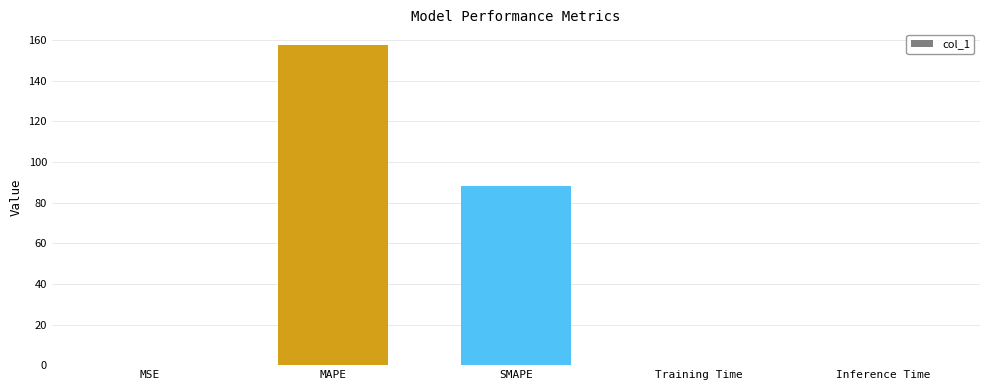

At which label is the value closest to 78?

SMAPE